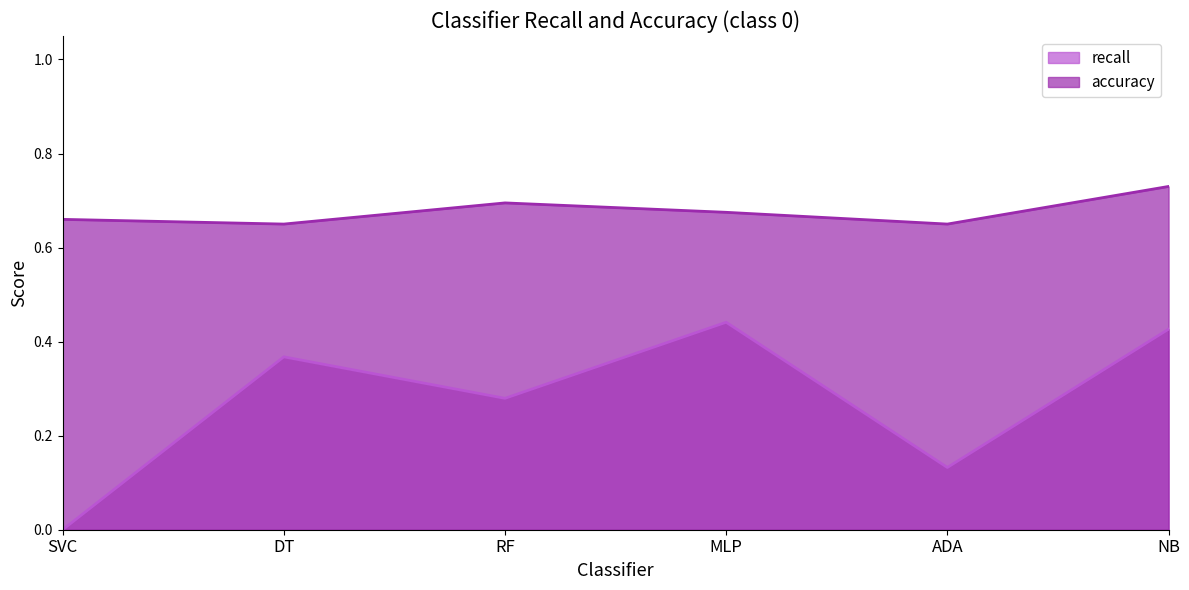

How many lines are shown in the chart?

2